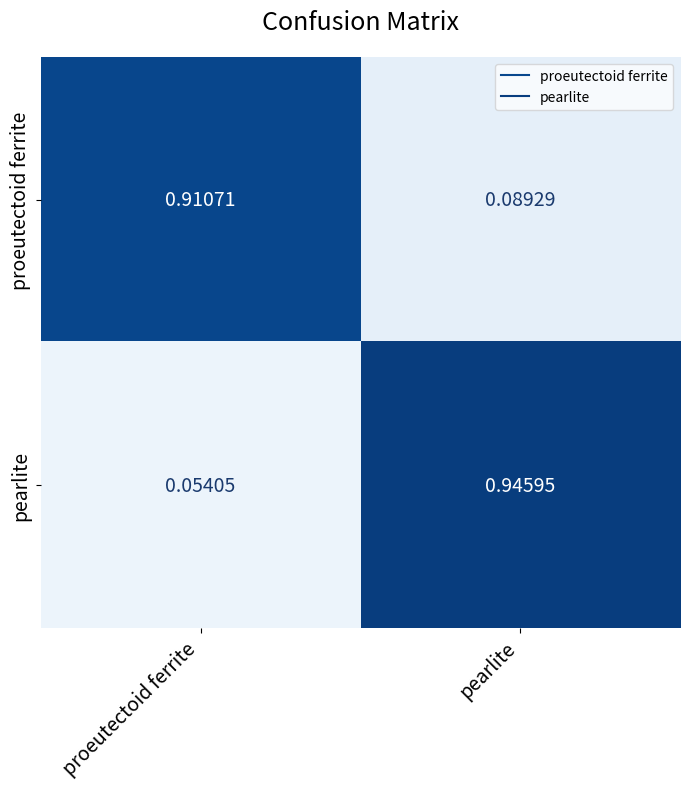

At which label does proeutectoid ferrite reach its minimum?

pearlite